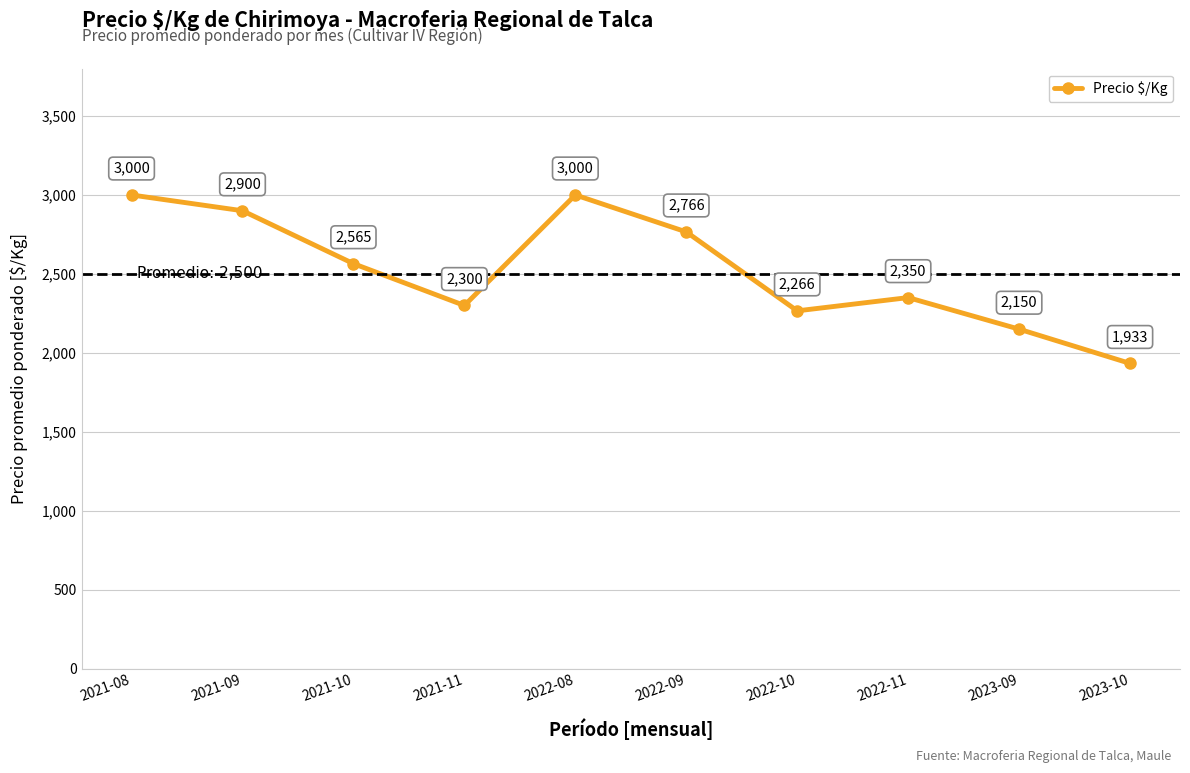

Which has a higher value, 2021-08 or 2023-10?

2021-08